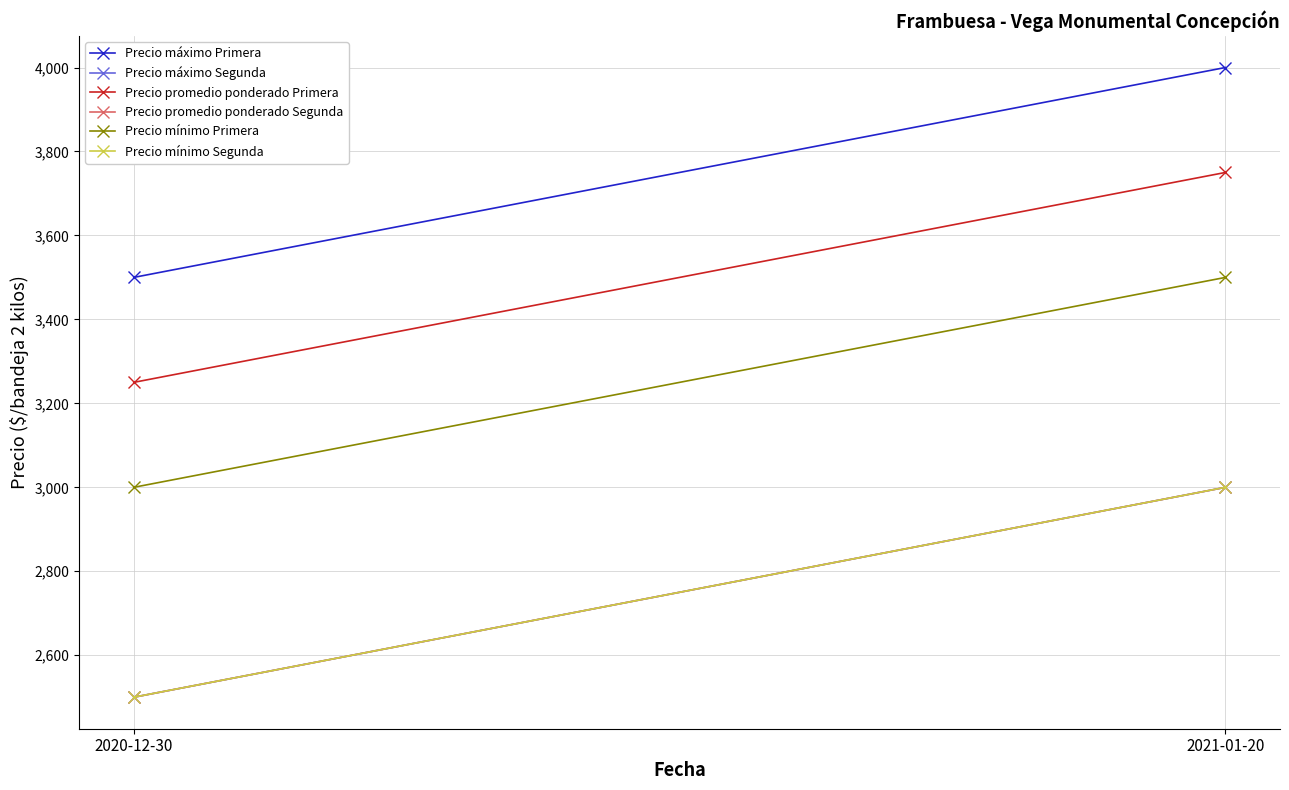

What is the label of the 1st point from the left?

2020-12-30